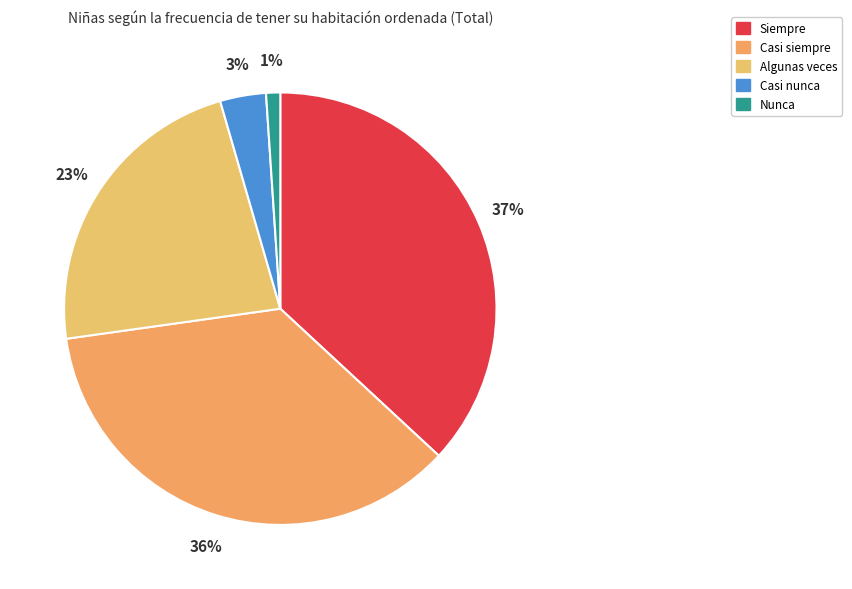

What percentage do Casi siempre and Algunas veces together represent?

58.6%